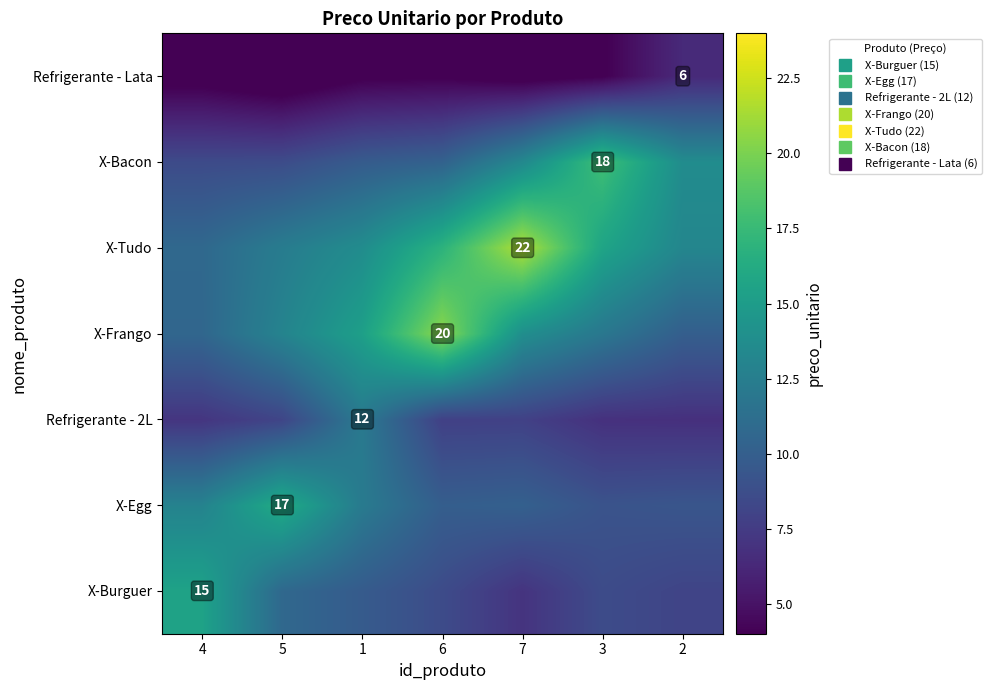

At which label does X-Egg reach its peak?

5